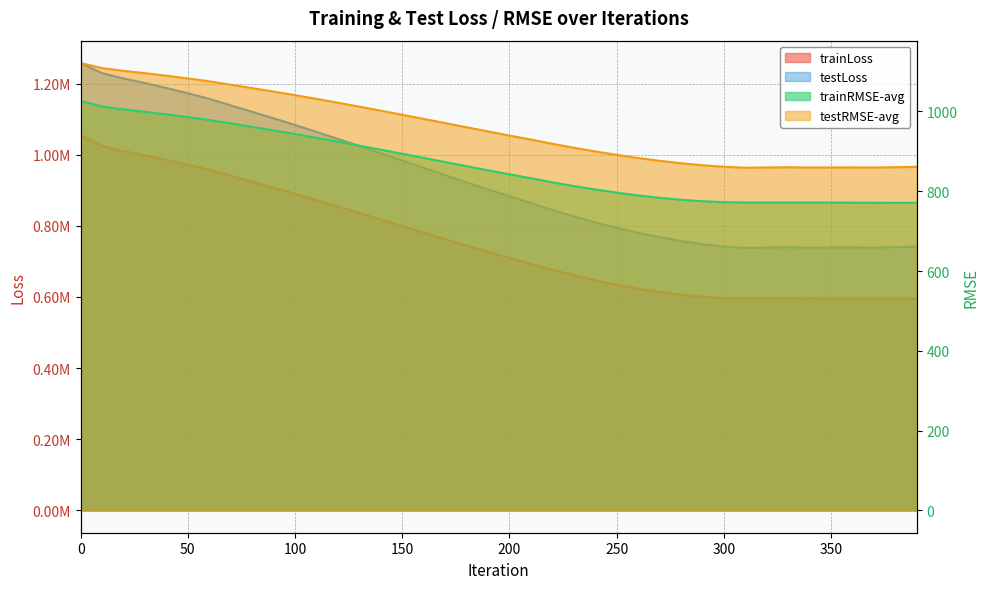

How many lines are shown in the chart?

4